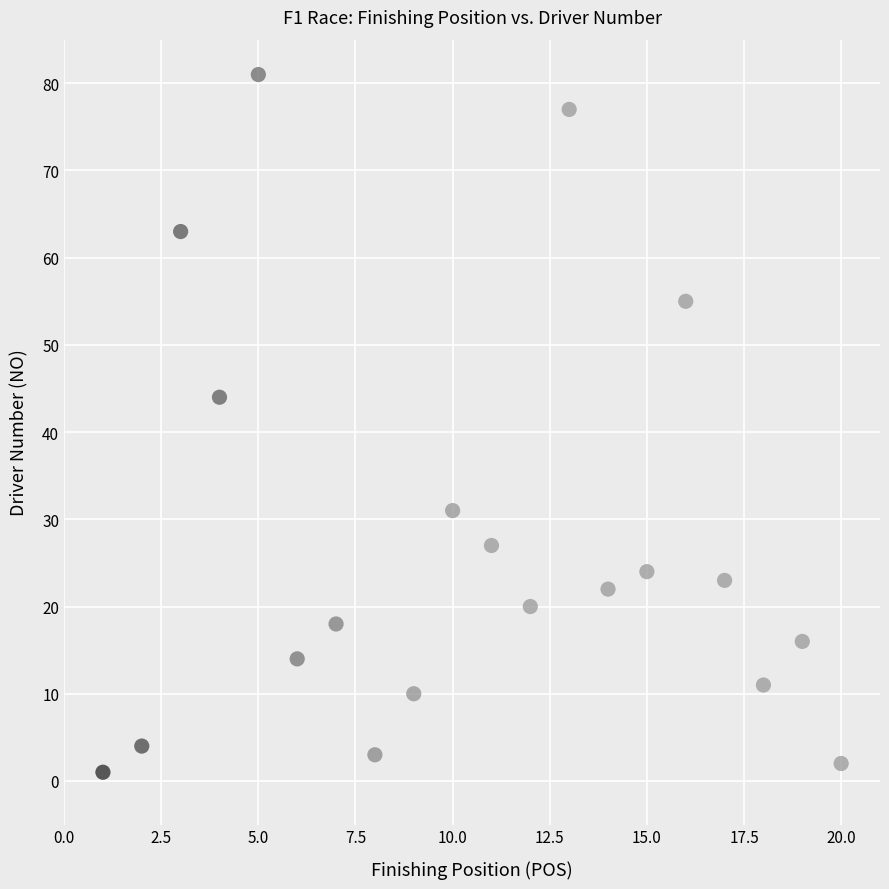

What Y value in the scatter plot is closest to 41?

44